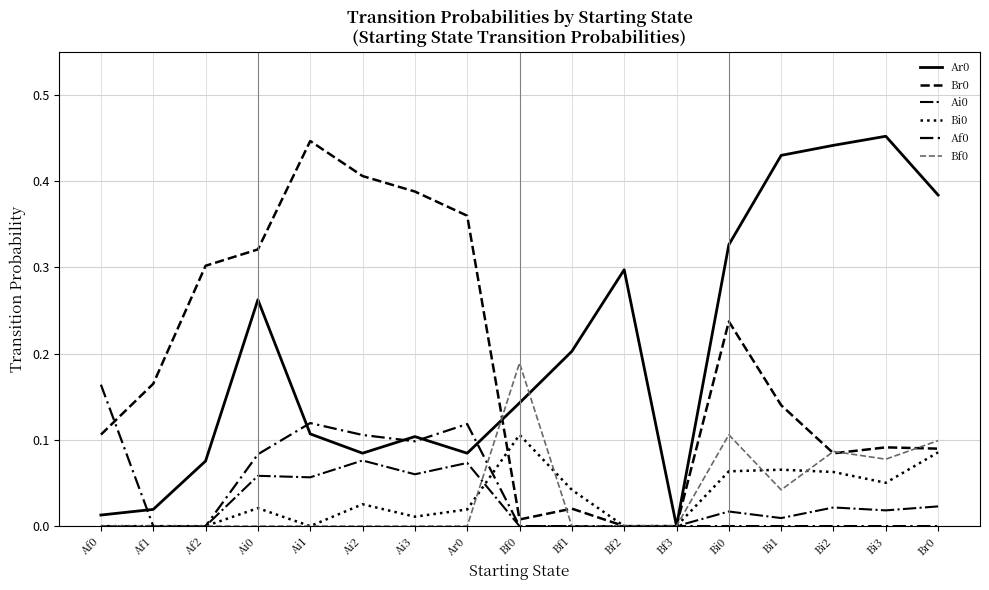

Is it true that Br0 equals 0.4 at Bi0?

False